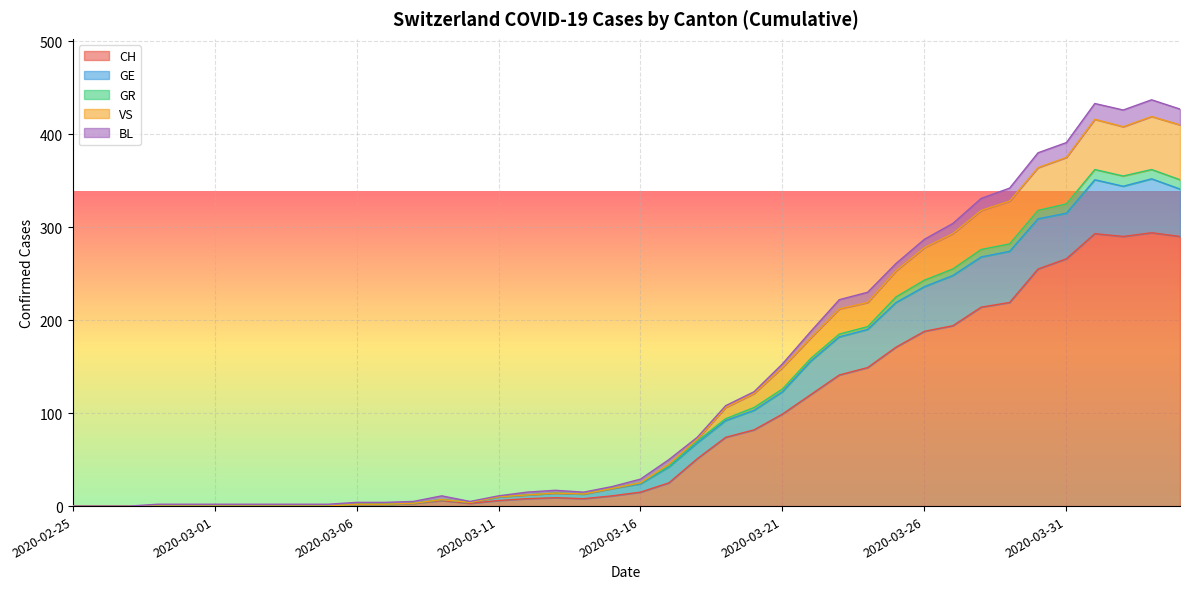

True or false: GR and VS intersect in this chart.

False